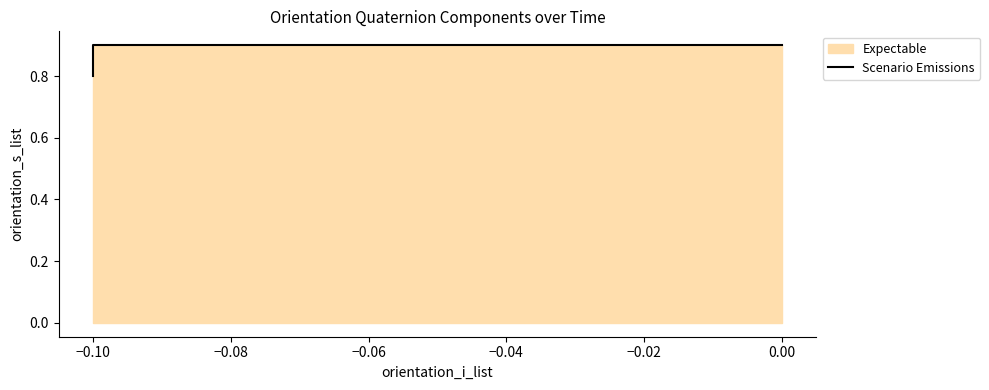

True or false: the data shows 0.5 at −0.10.

False